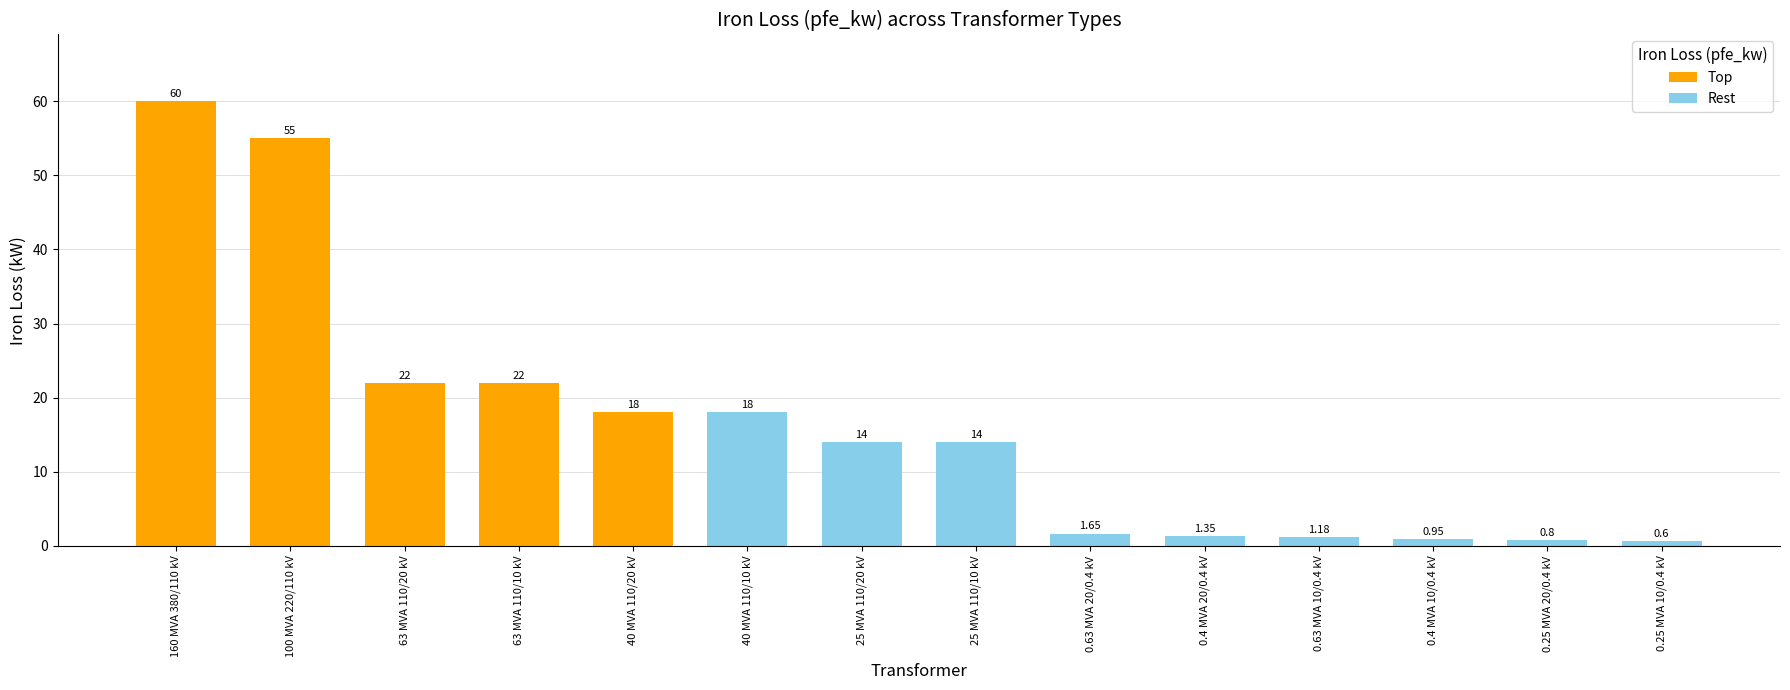

Reading right to left, list all the values displayed in this chart.

0.6	0.8	0.9	1.2	1.4	1.6	14.0	14.0	18.0	18.0	22.0	22.0	55.0	60.0